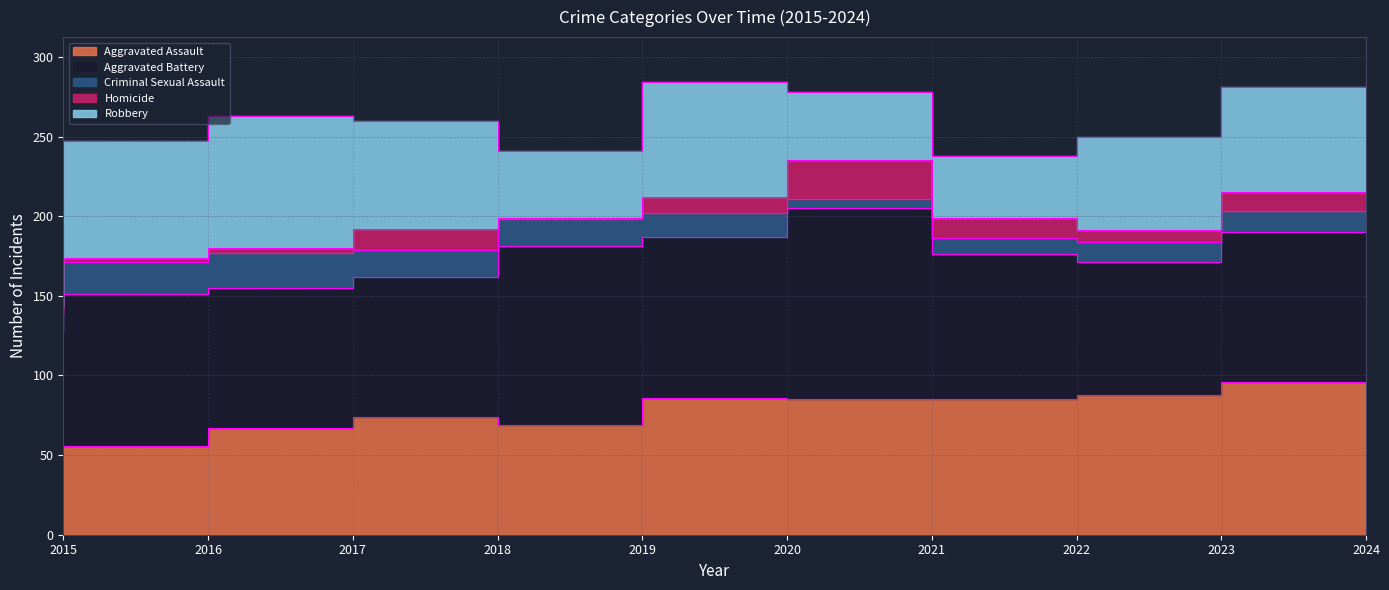

Which series has the largest total across all categories?

Aggravated Battery